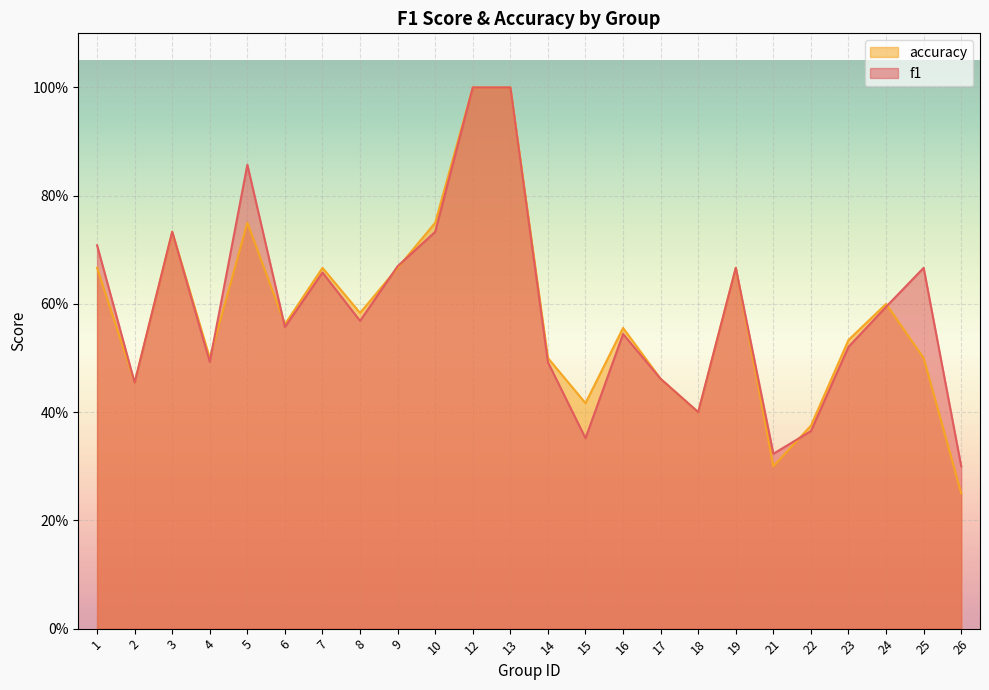

Read the f1 value at 18.

0.4